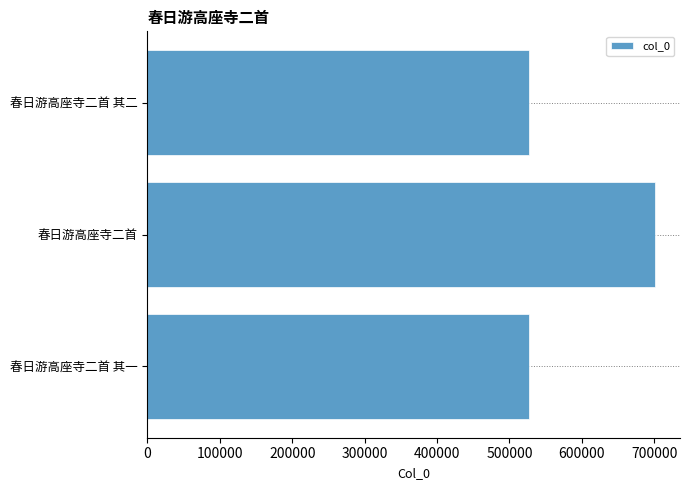

How many data points are less than 526319?

1